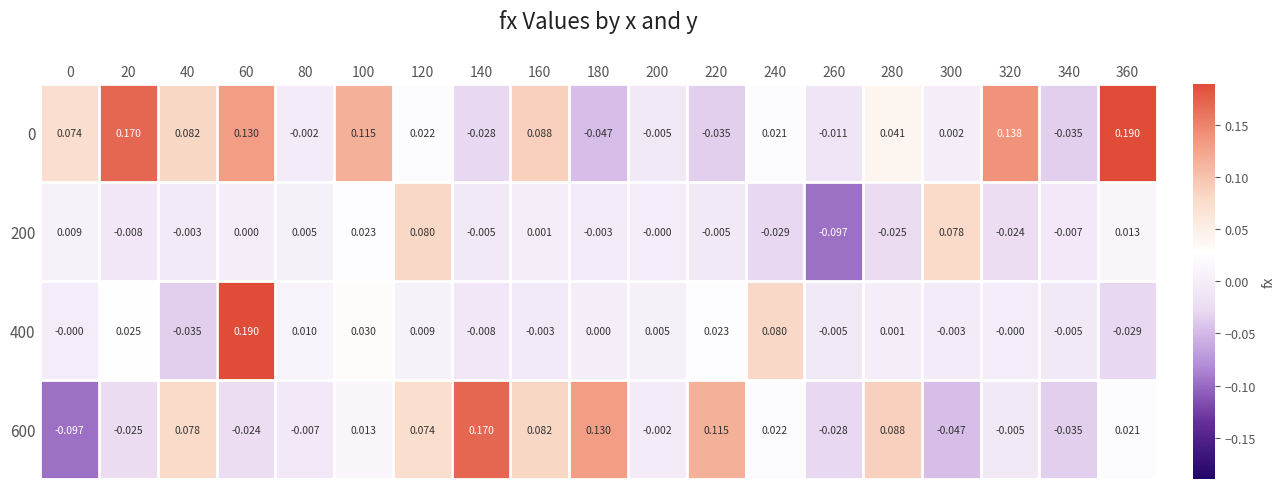

Is the value of 400 at 220 greater than the value of 600 at 240?

Yes